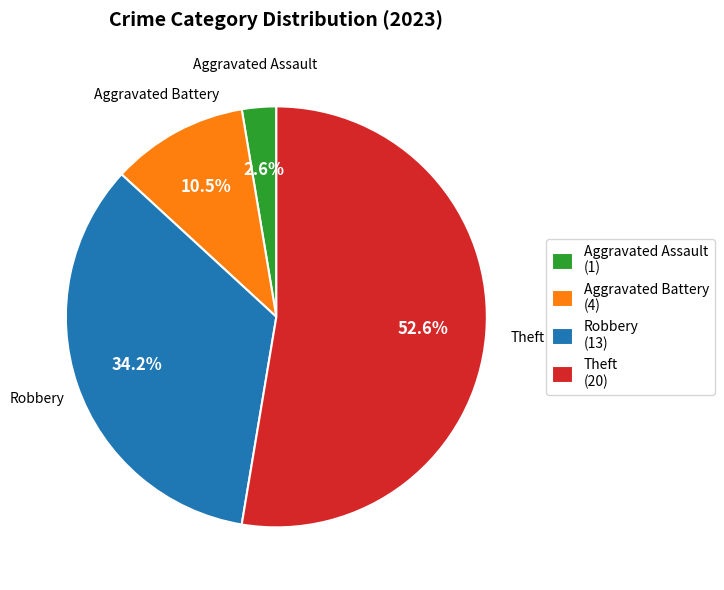

Which slice is the largest?

Theft